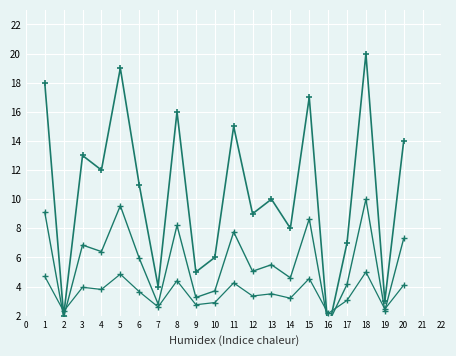

What is the sum of all col_9 base values?

71.5